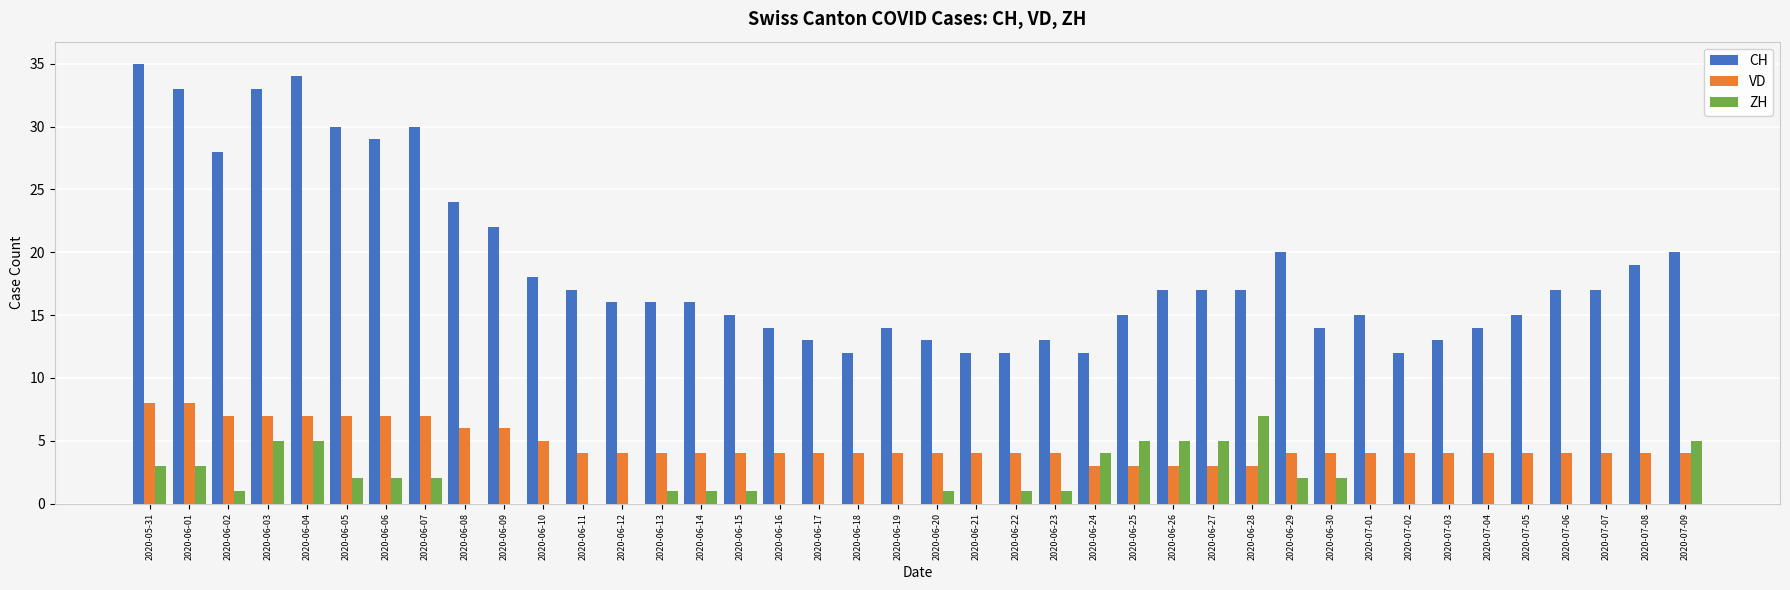

Is it true that CH equals 6 at 2020-07-04?

False